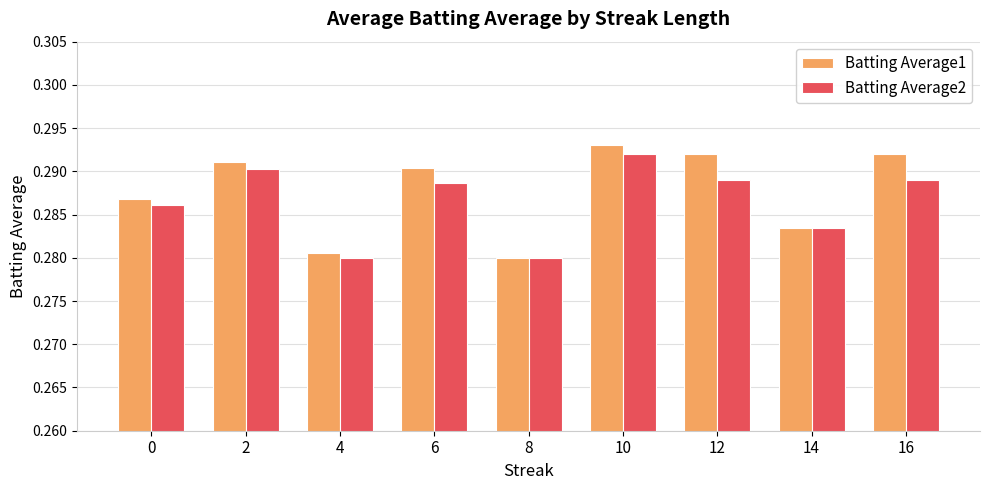

Which category has the highest value in the Batting Average2 series?

10